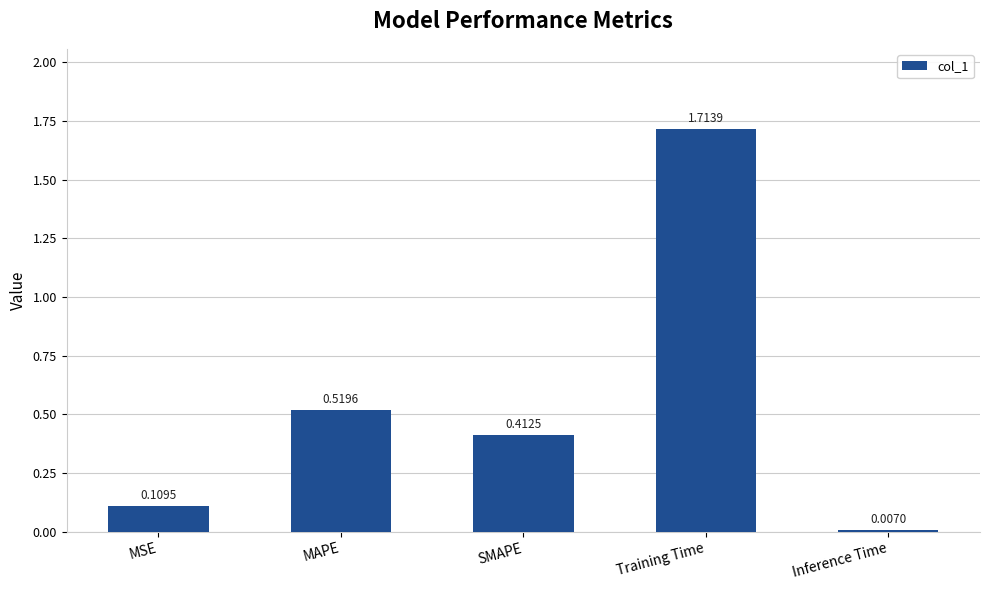

Count the number of data series in this chart.

1